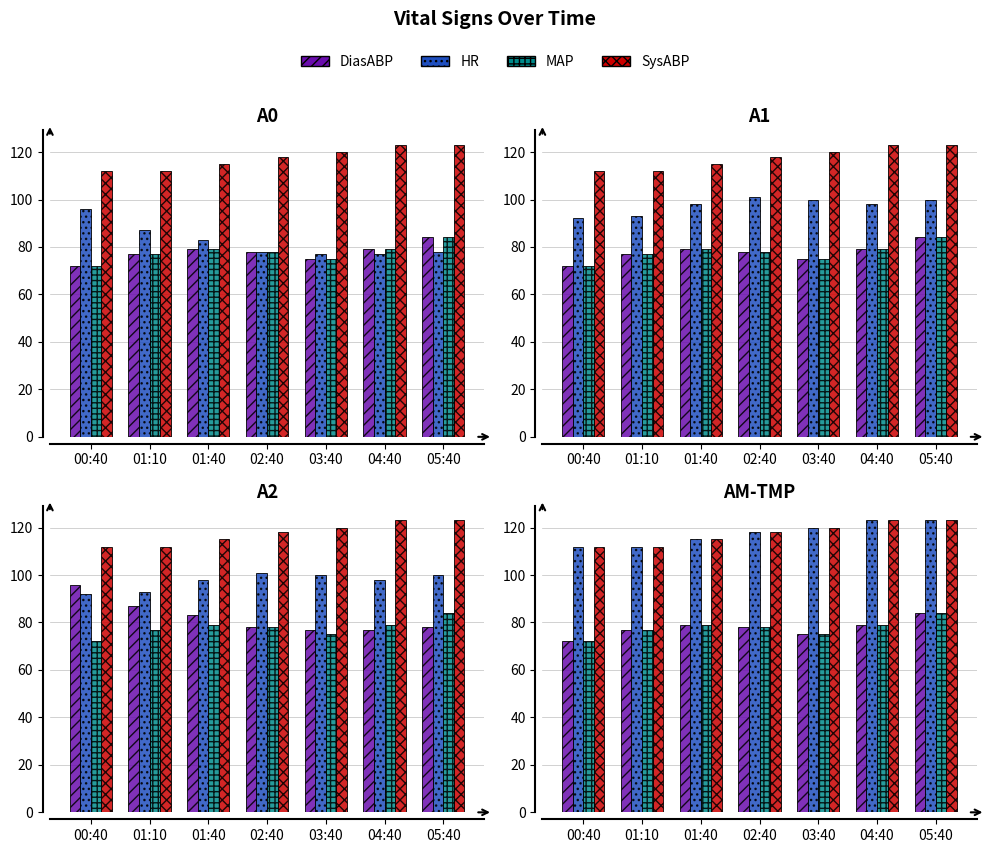

What is the label of the 7th bar from the left?

05:40